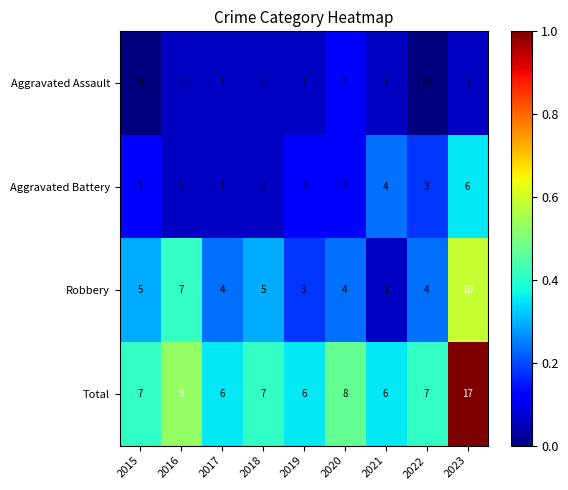

What is the maximum value shown in the chart?

17